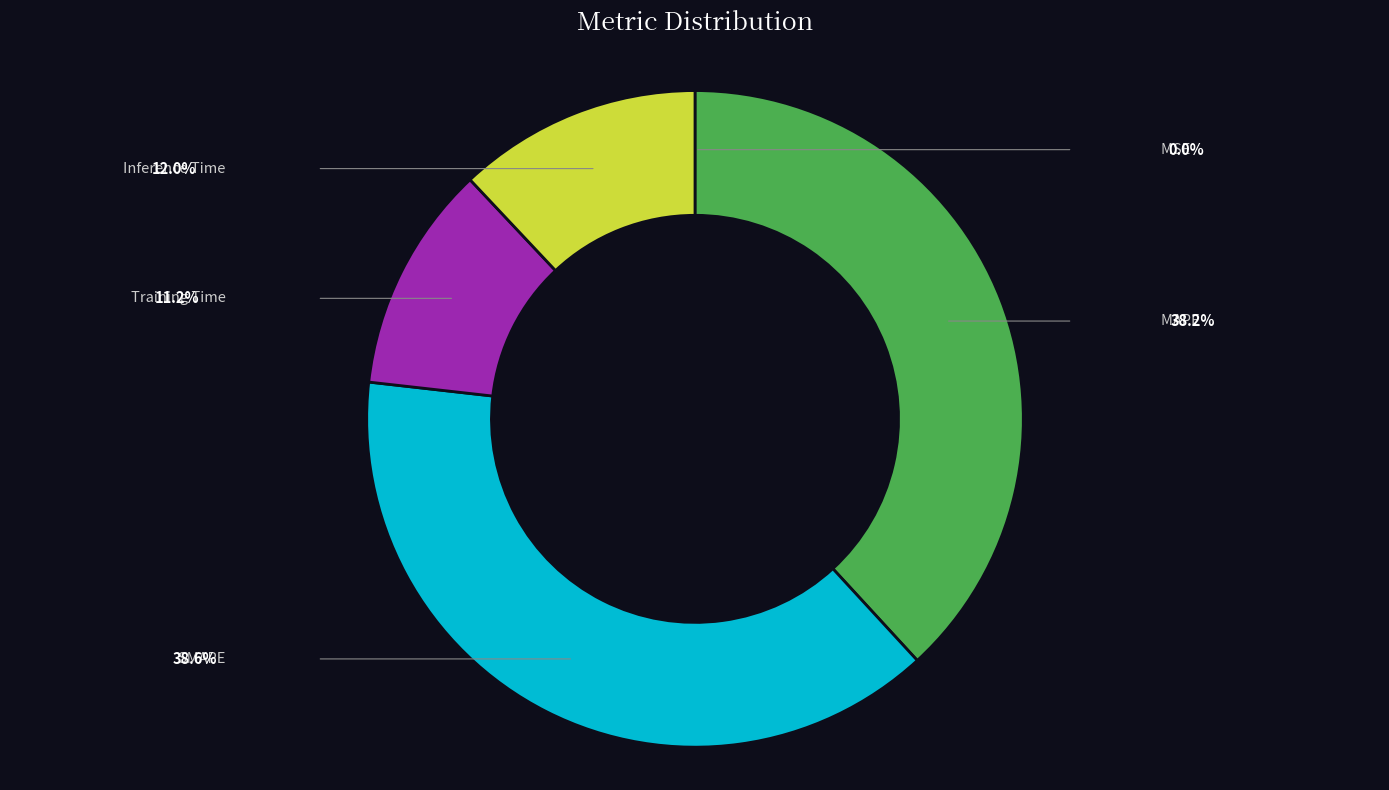

To the nearest percent, what is the difference between the largest and smallest slice percentages?

39%